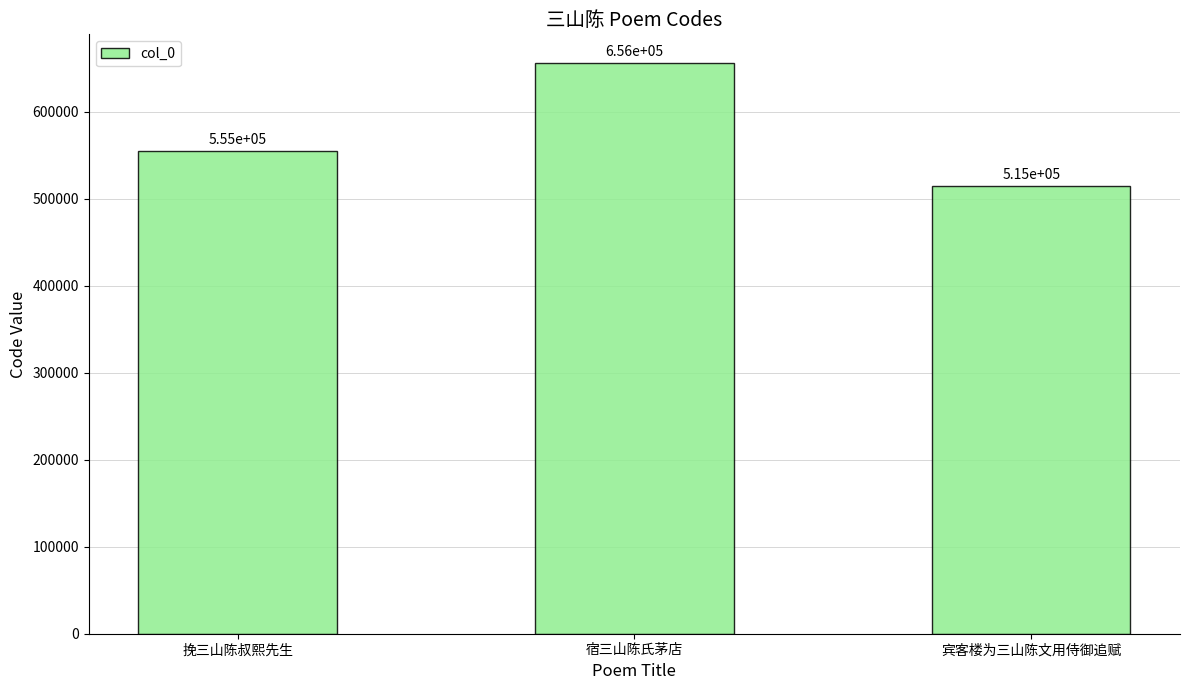

List the labels in order of value, smallest first.

宾客楼为三山陈文用侍御追赋, 挽三山陈叔熙先生, 宿三山陈氏茅店